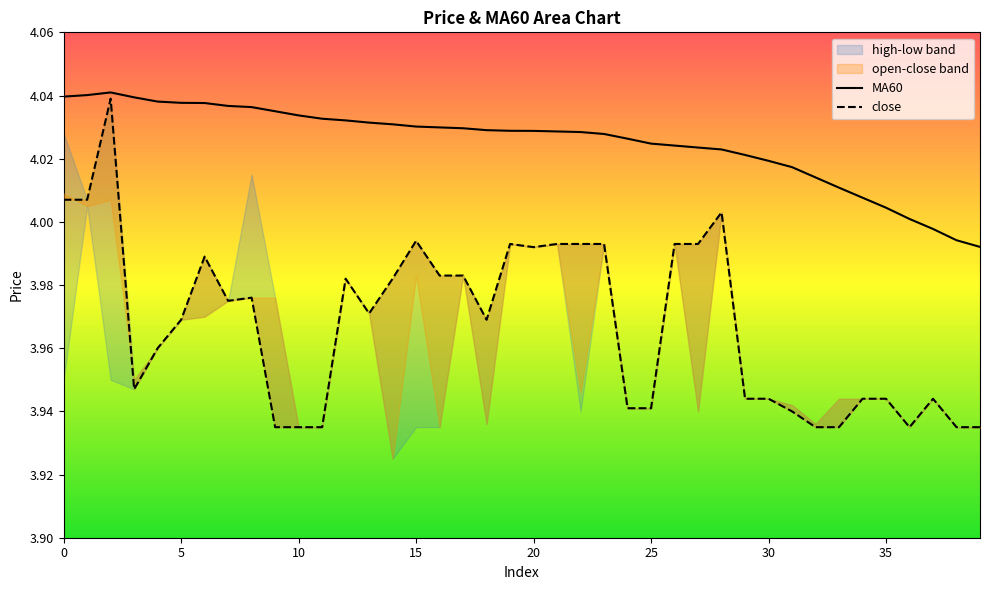

True or false: close and MA60 cross at least once.

False